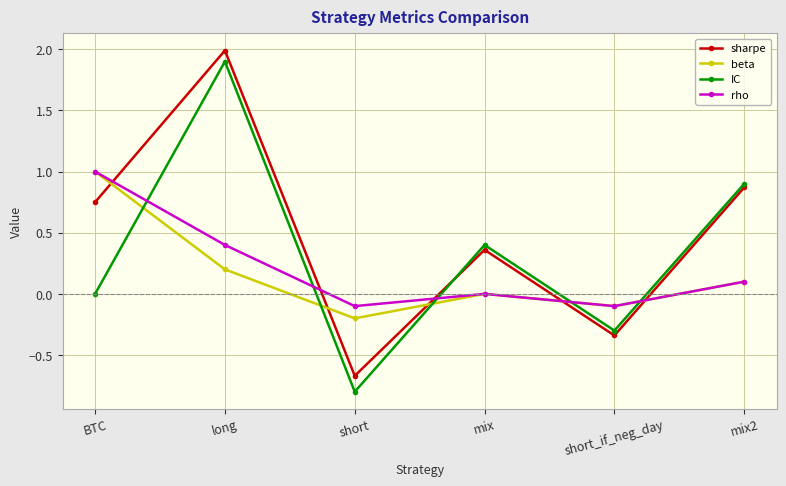

How many values in sharpe are below zero?

2